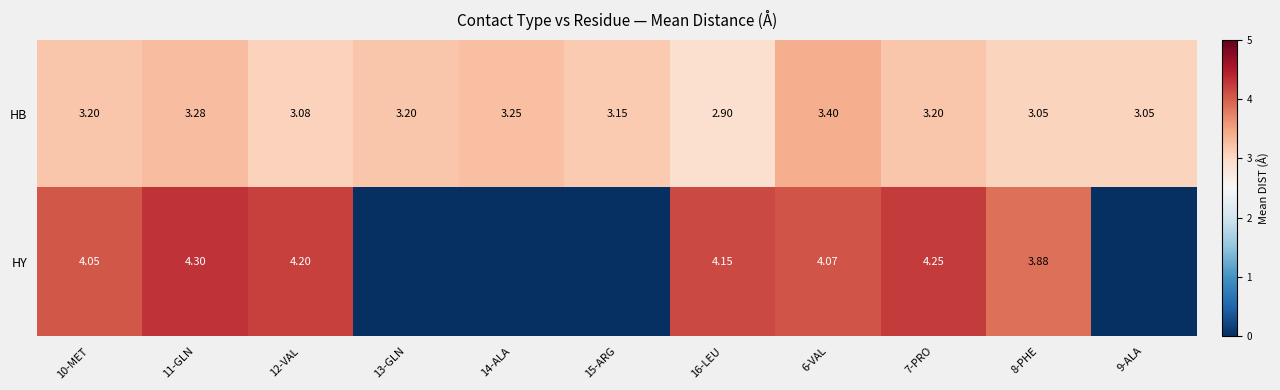

Which series changed the most between 10-MET and 16-LEU?

HB